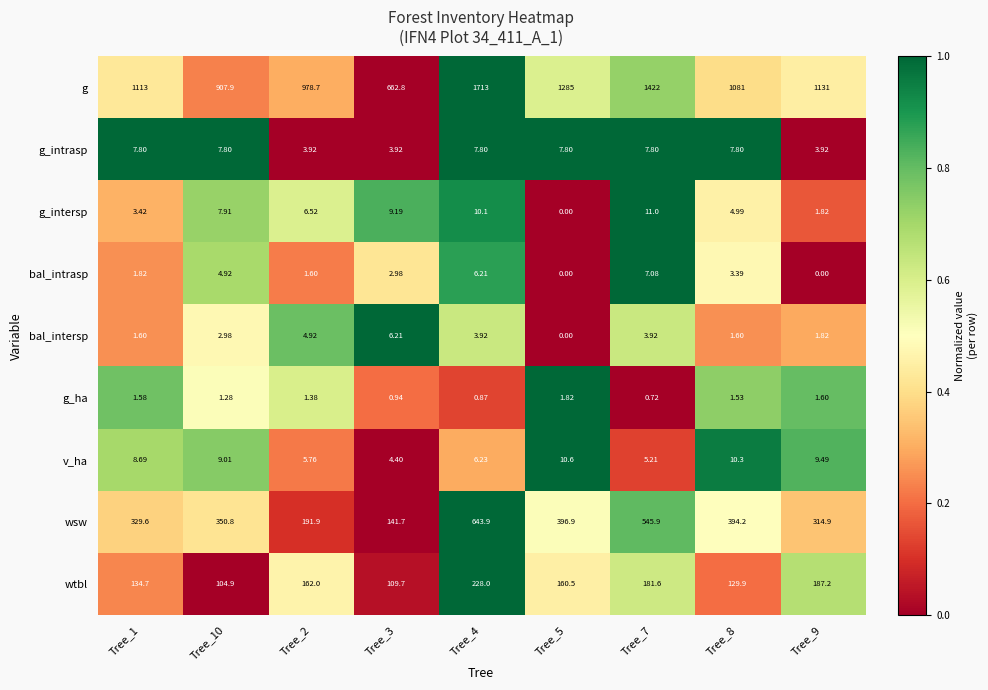

Which series changed the most between Tree_1 and Tree_8?

wsw